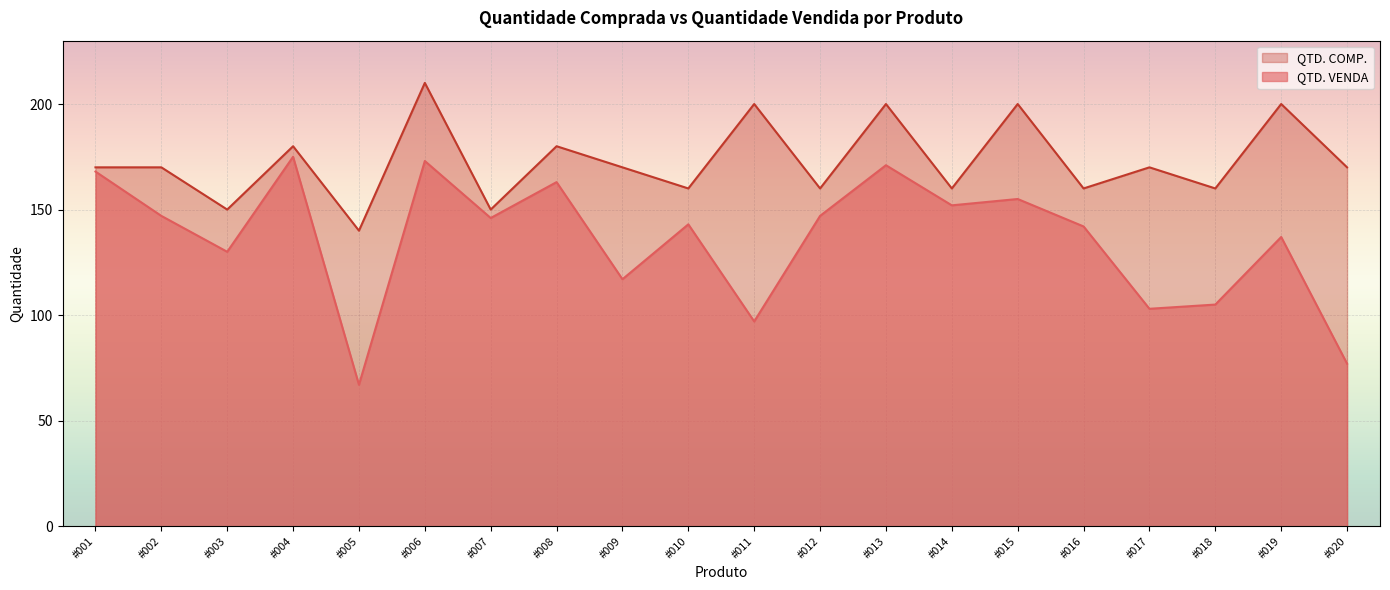

Does the chart display data point markers on the line(s)?

No